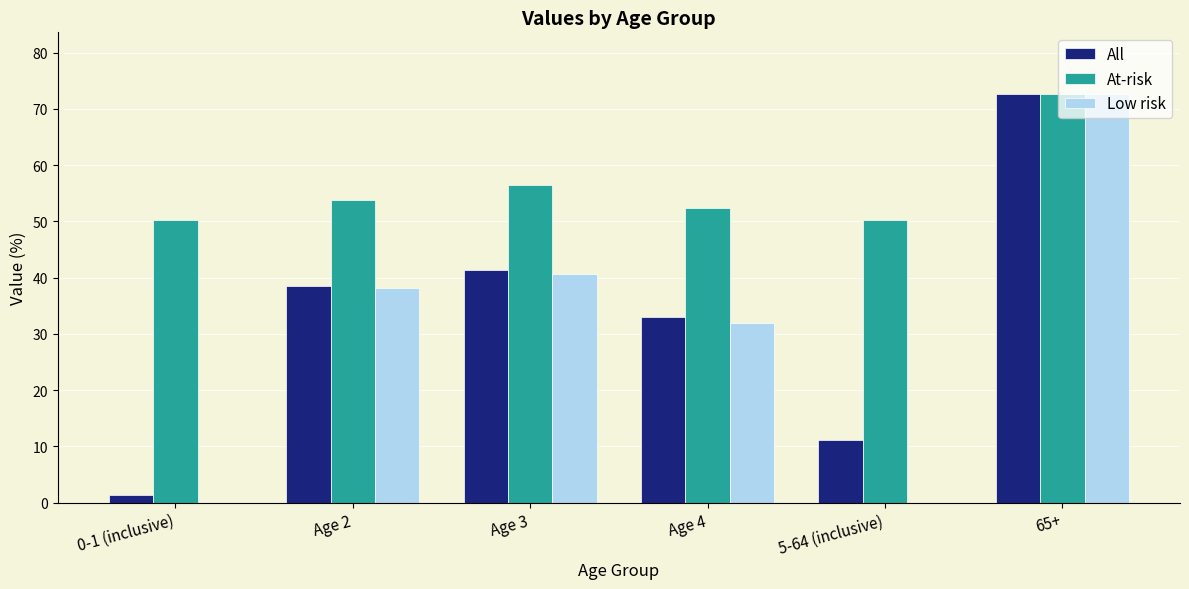

At which category is the sum across all series the highest?

65+